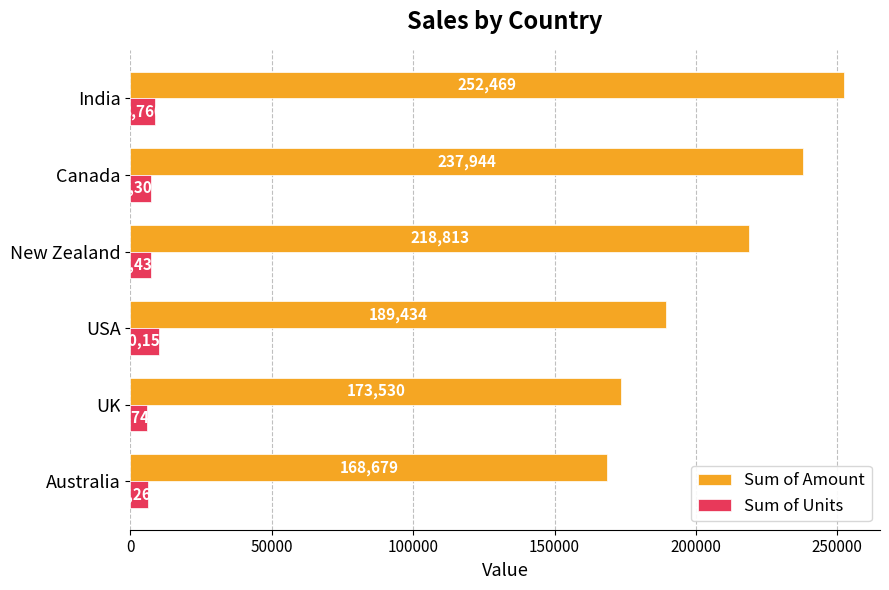

Which series changed the most between New Zealand and Australia?

Sum of Amount